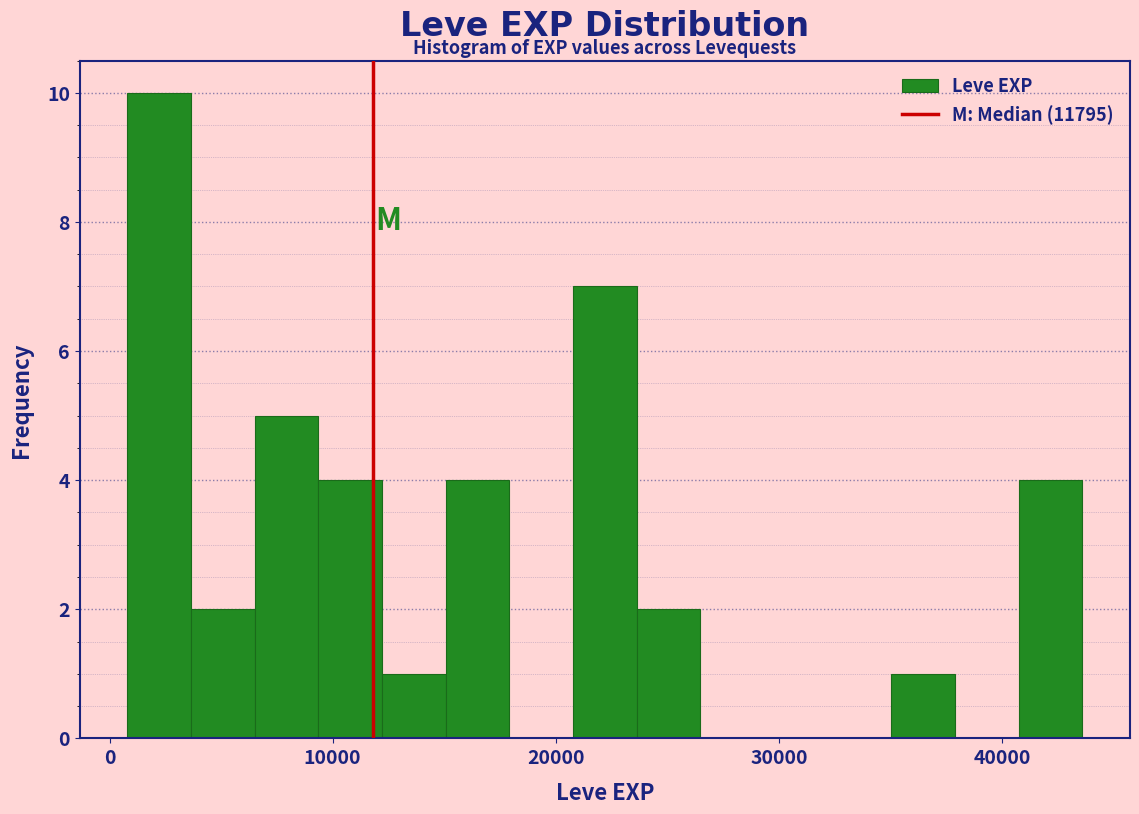

Read against the x-axis, roughly where is the centre of the tallest bar?

2000